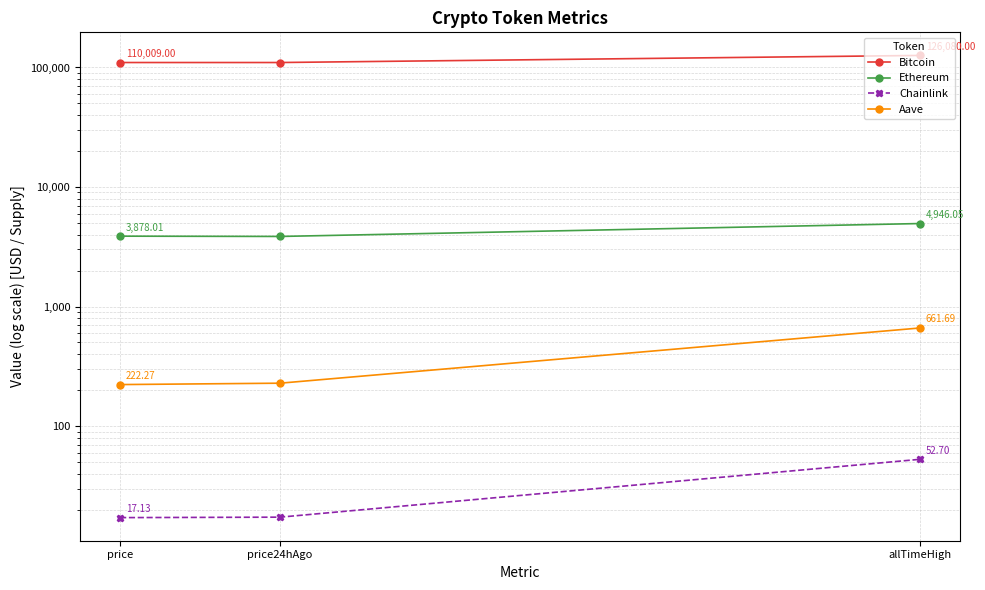

How many lines are shown in the chart?

4